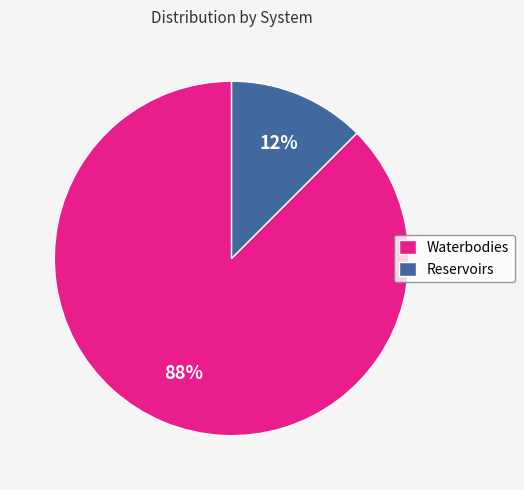

Which has a higher value, Reservoirs or Waterbodies?

Waterbodies